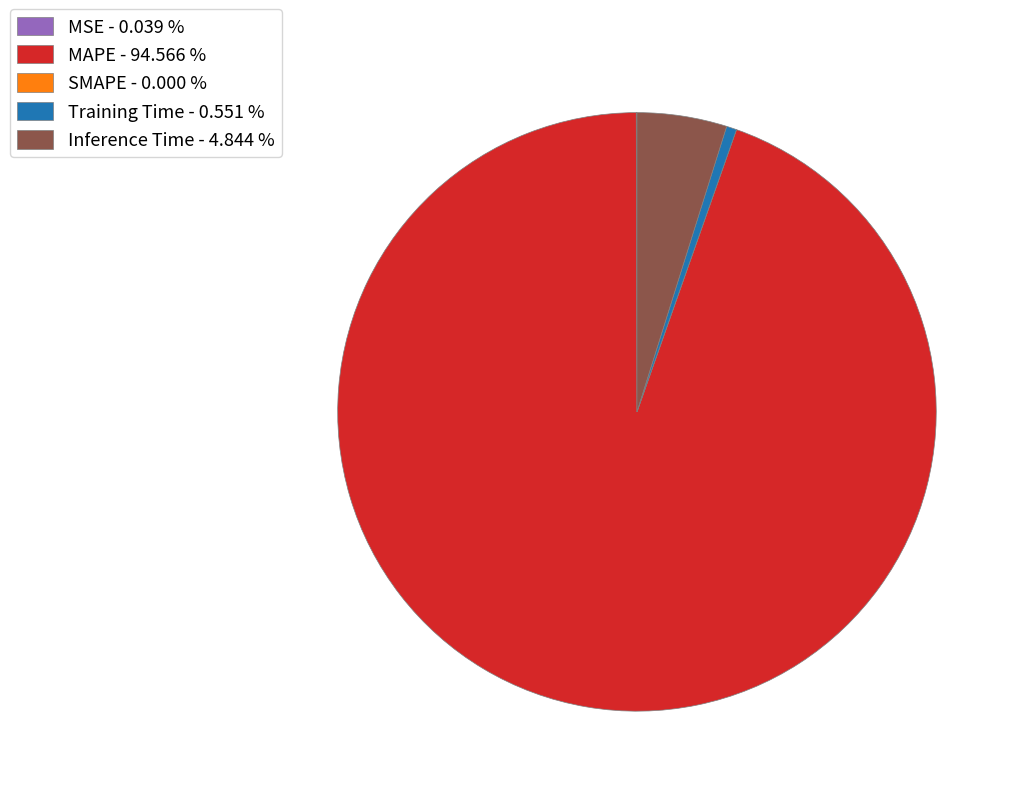

Between Inference Time - 4.844 % and Training Time - 0.551 %, which is larger?

Inference Time - 4.844 %